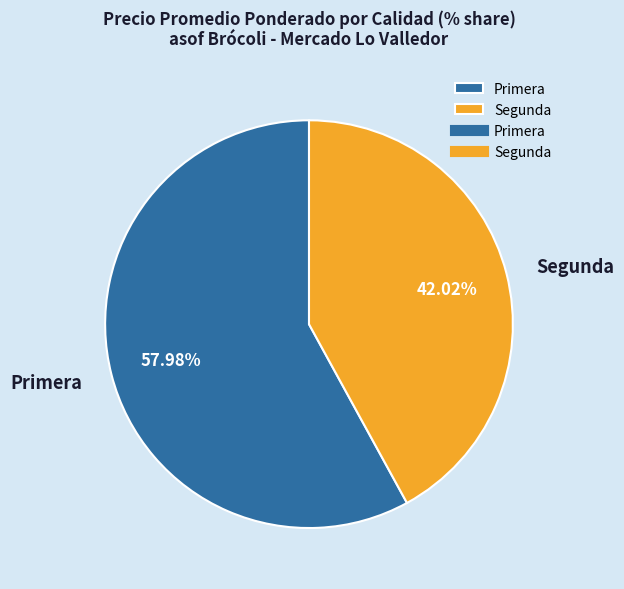

Is the sum of Primera and Segunda greater than half?

Yes